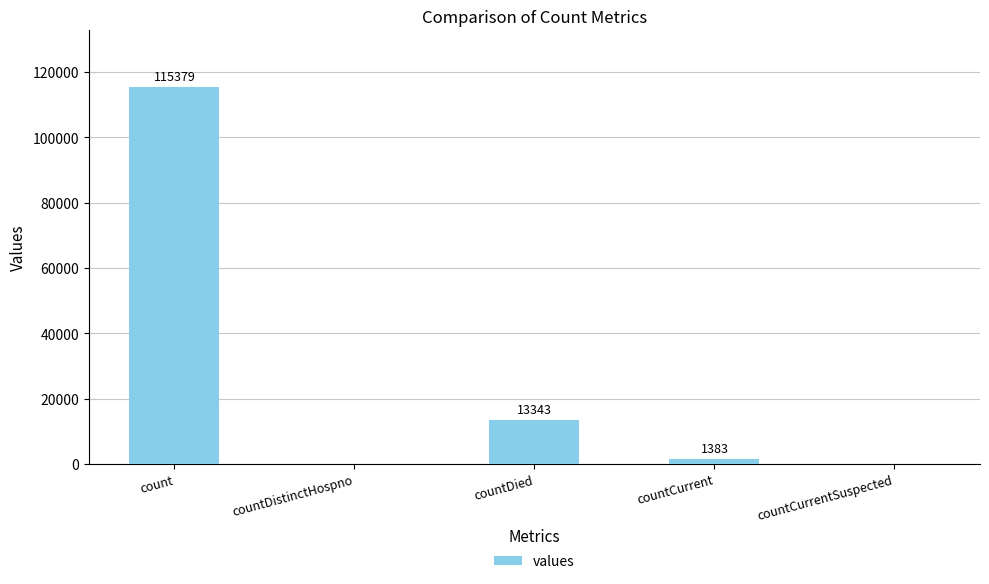

The value at count is 69106. True or false?

False